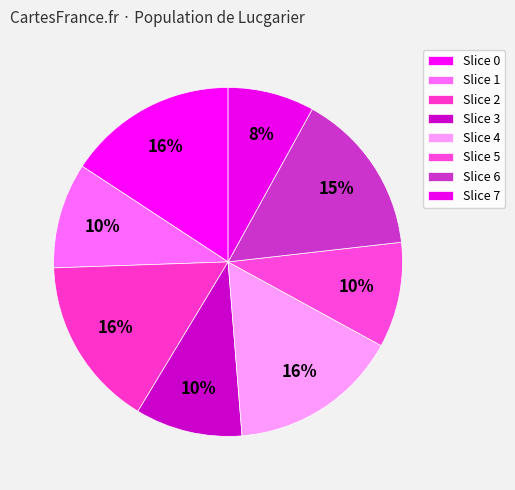

To the nearest percent, what is the difference between the largest and smallest slice percentages?

8%